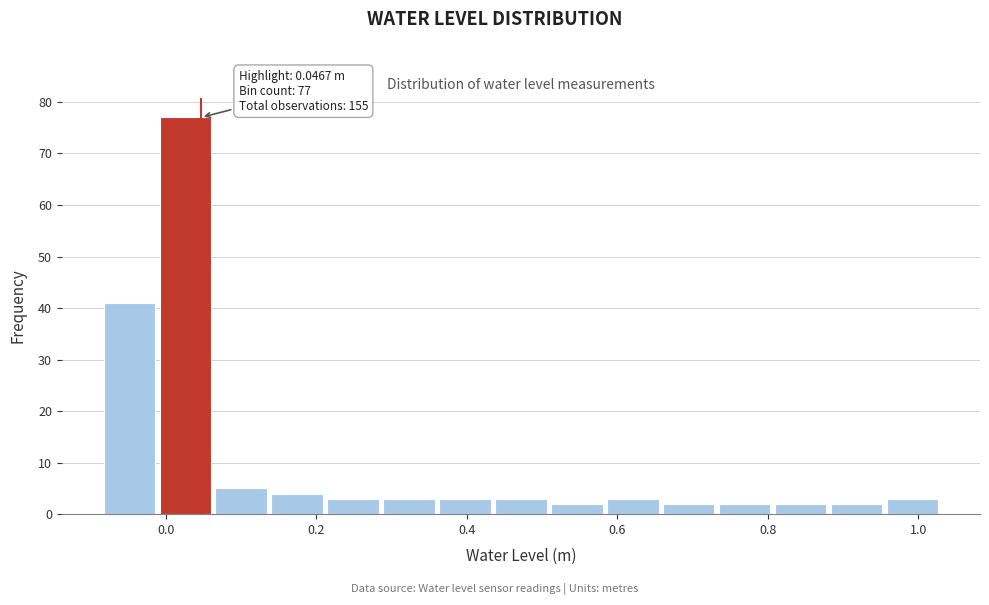

Read against the x-axis, roughly where is the centre of the tallest bar?

0.02